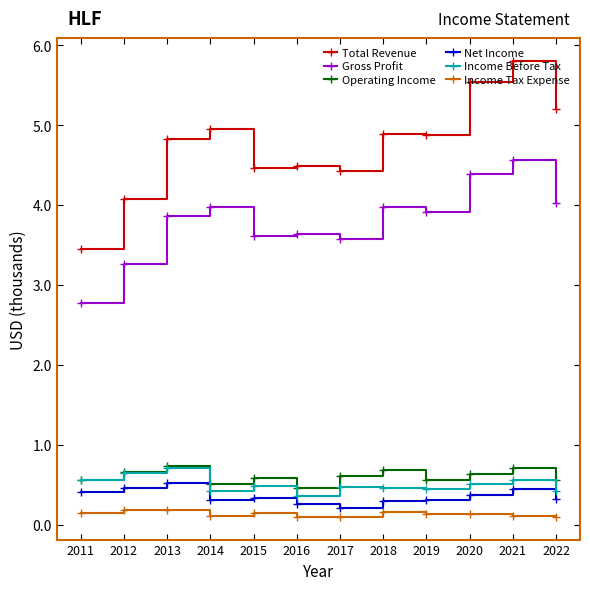

True or false: Net Income and Income Tax Expense intersect in this chart.

False